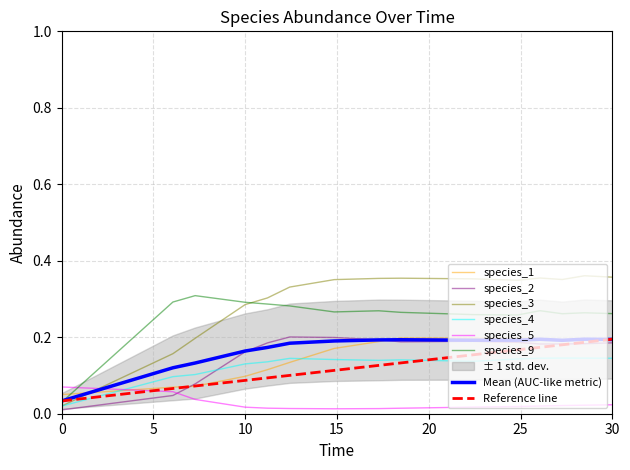

At how many categories does at least one series exceed 0?

15